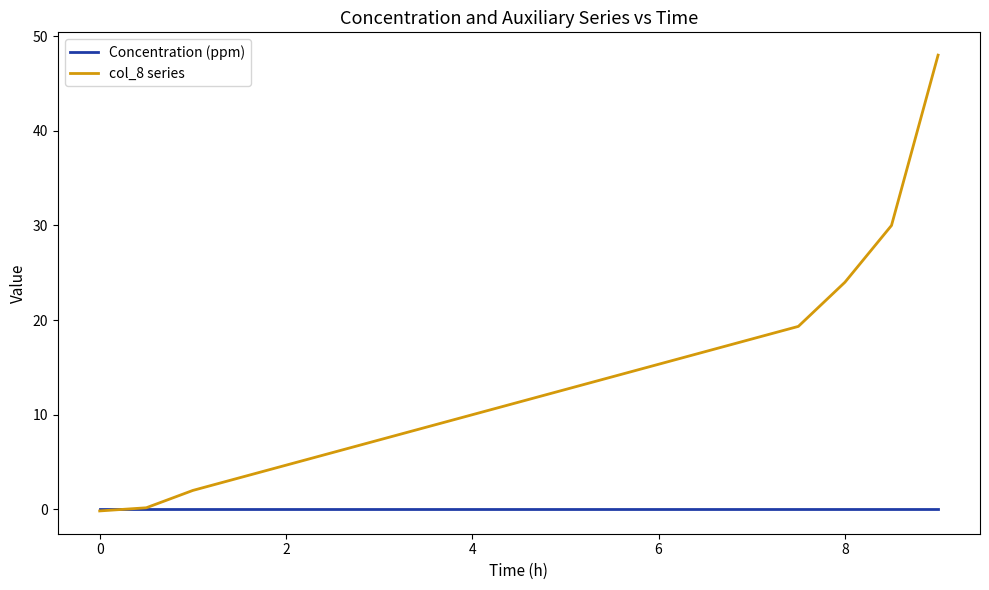

Which series has the widest spread of values?

col_8 series